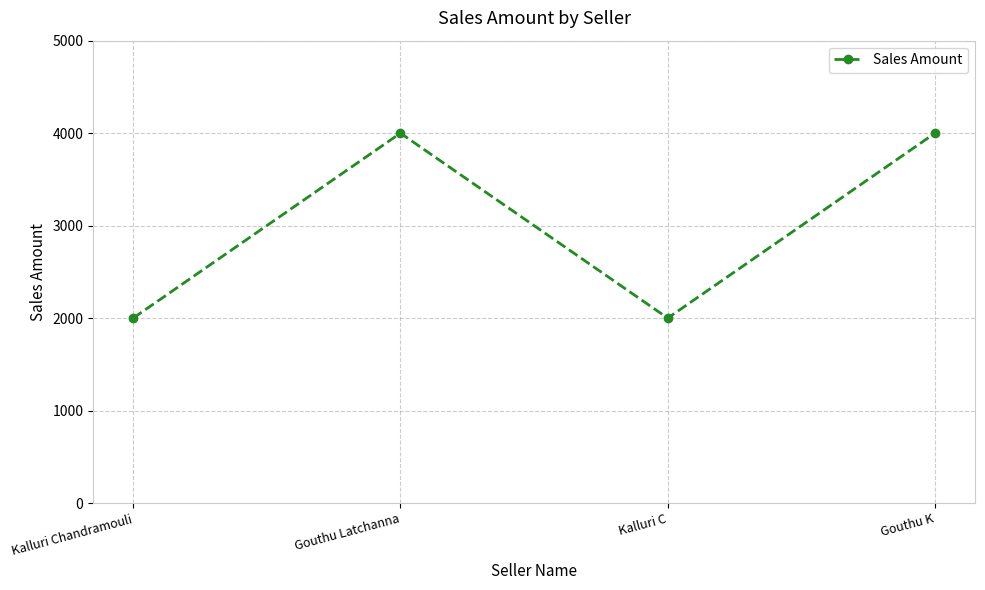

Count the number of categories in the chart.

4